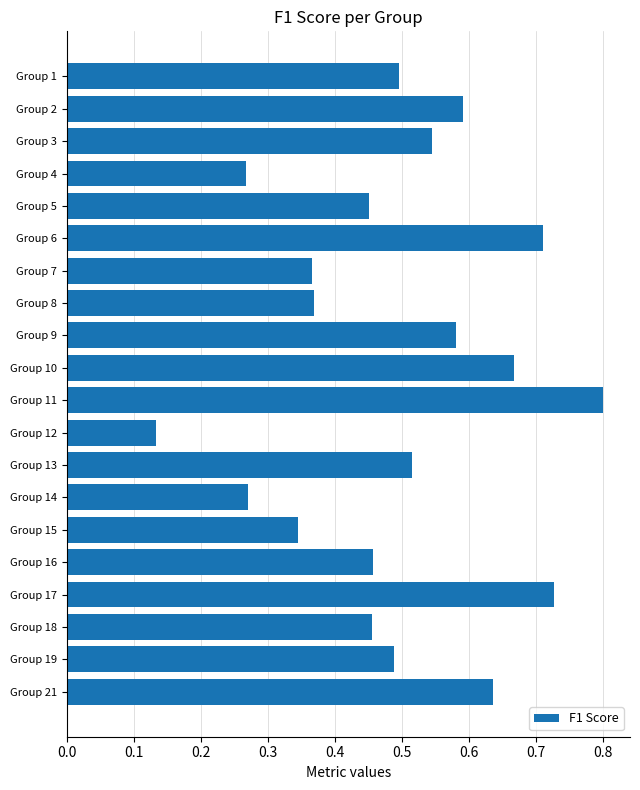

What is the sum of all values?

9.9